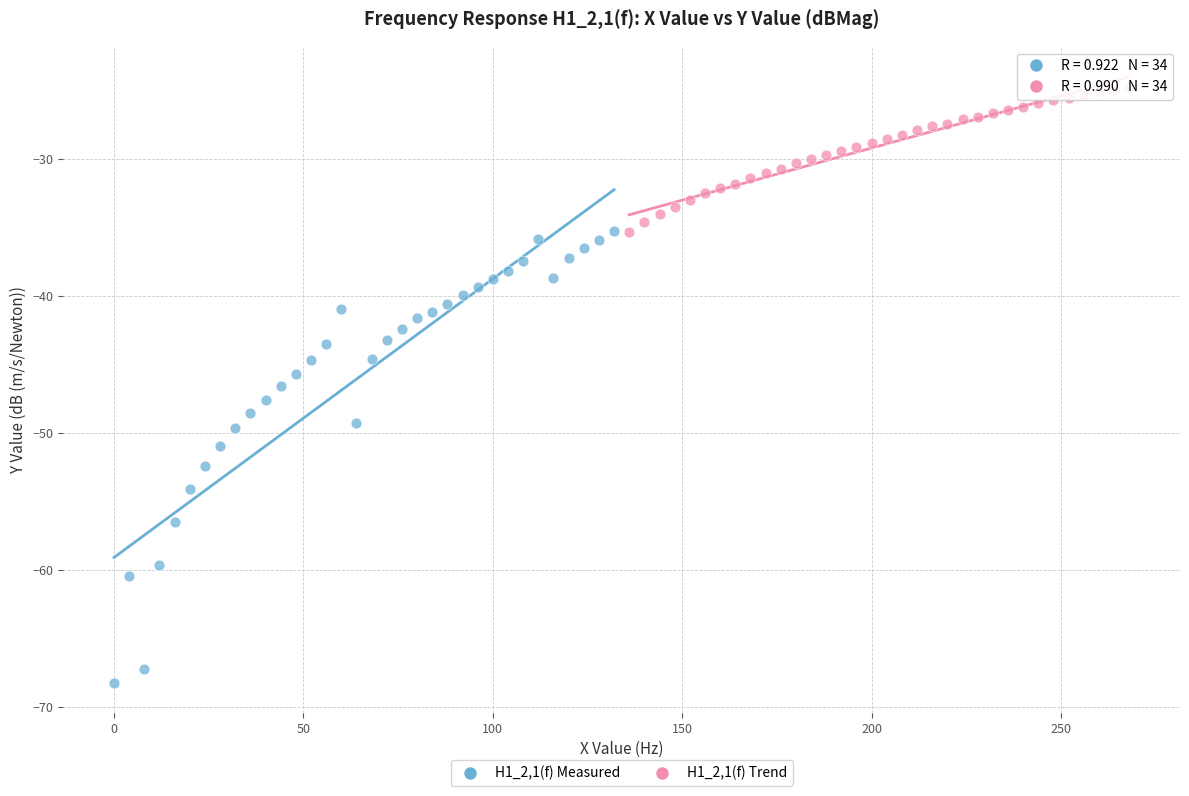

Which series reaches the minimum Y coordinate?

H1_2,1(f) Measured